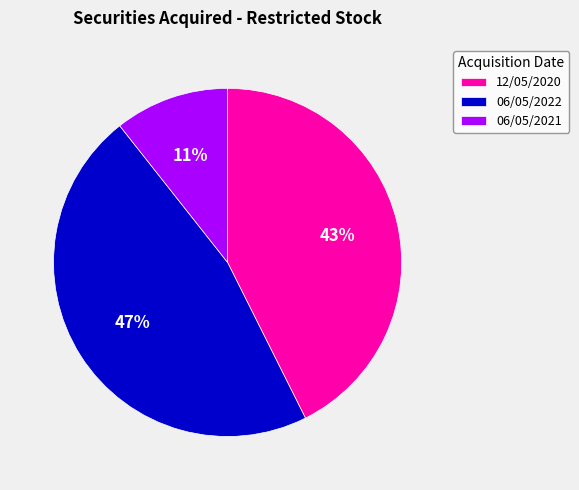

What is the ratio of the value at 06/05/2022 to the value at 12/05/2020?

1.1